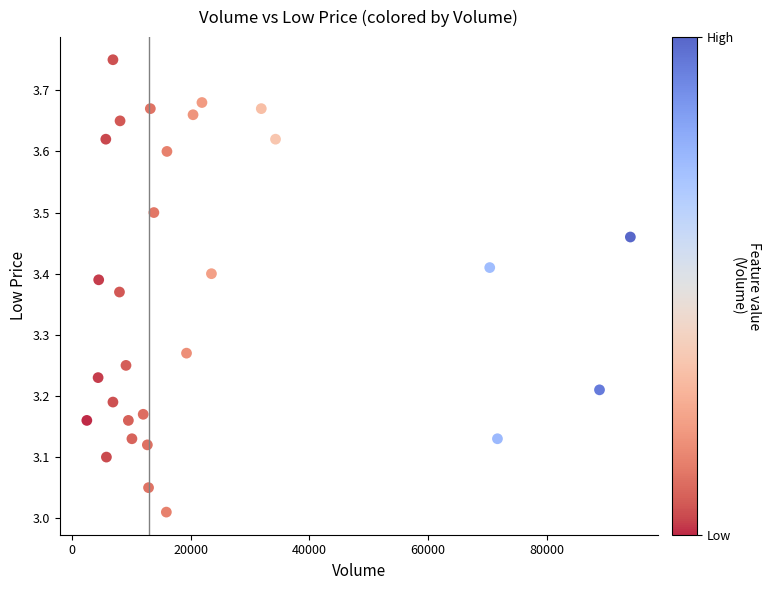

What is the range of X values (max minus min)?

91600.0